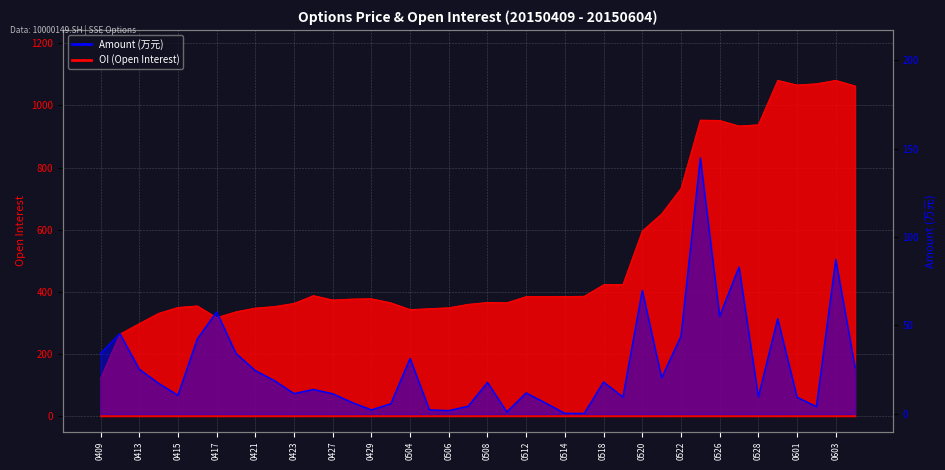

True or false: amount and oi cross at least once.

False